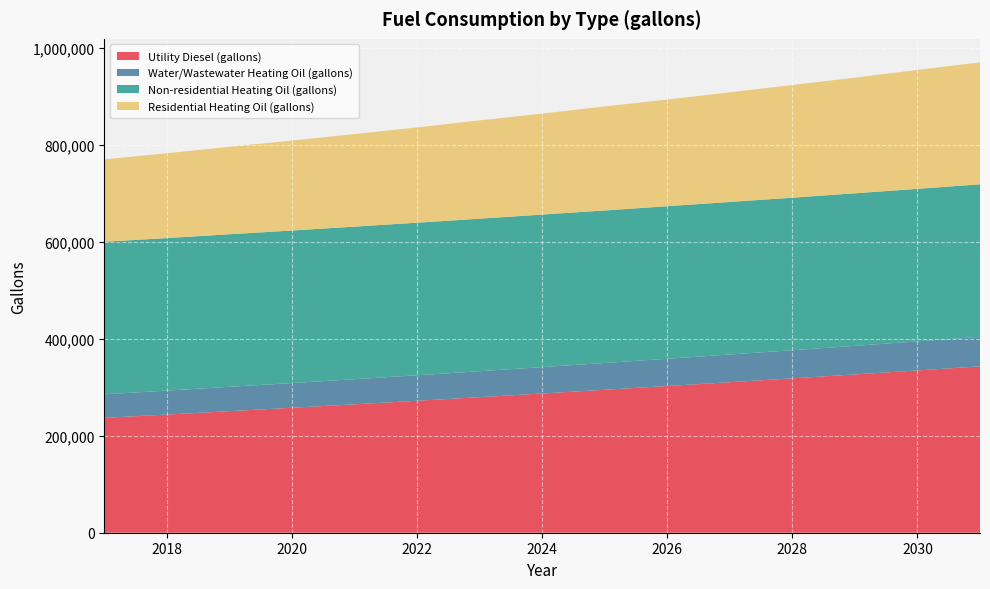

Reading left to right, list all the values displayed in this chart.

Utility Diesel (gallons): 236879.0	243603.1	250689.1	257627.8	264743.8	272040.3	279506.8	287074.4	294717.7	302501.5	310366.1	318304.7	326391.7	334629.7	343017.1
Water/Wastewater Heating Oil (gallons): 48581.7	49363.4	50162.0	50973.3	51797.6	52639.0	53498.6	54374.6	55261.9	56158.2	57063.4	57980.6	58921.6	59874.6	60841.7
Non-residential Heating Oil (gallons): 314522.8	314522.8	314522.8	314522.8	314522.8	314522.8	314522.8	314522.8	314522.8	314522.8	314522.8	314522.8	314522.8	314522.8	314522.8
Residential Heating Oil (gallons): 169898.8	174840.0	180398.9	185340.1	190898.9	196457.8	202634.3	208193.2	214369.7	219928.6	226105.1	232281.6	238458.2	245252.4	251428.9